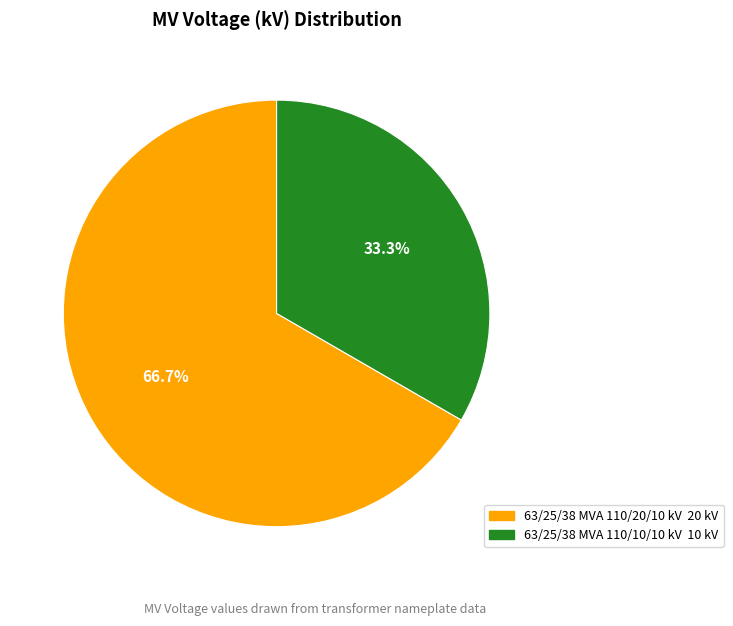

True or false: 63/25/38 MVA 110/10/10 kV accounts for 40% of the total.

False